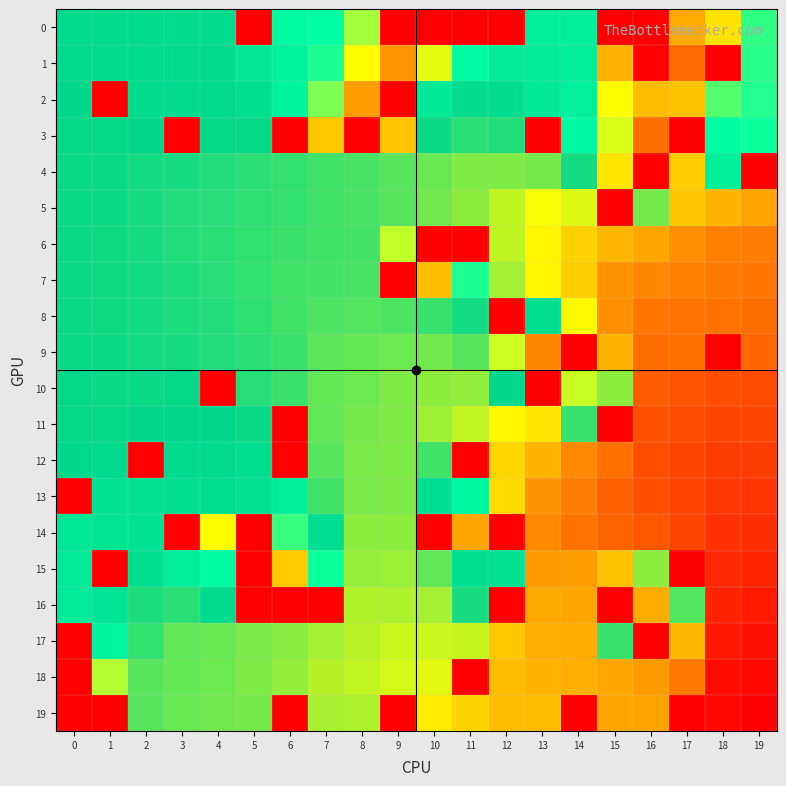

Reading left to right, extract all data points from this chart.

0: 0=6.6	1=6.6	2=6.5	3=6.5	4=6.5	5=0.0	6=5.7	7=5.5	8=4.8	9=0.0	10=0.0	11=0.0	12=0.0	13=6.1	14=6.0	15=0.0	16=0.0	17=2.9	18=4.0	19=5.3
1: 0=6.6	1=6.6	2=6.6	3=6.6	4=6.6	5=6.2	6=5.9	7=5.4	8=4.4	9=2.4	10=4.6	11=5.7	12=6.1	13=6.1	14=6.1	15=3.1	16=0.0	17=1.5	18=0.0	19=5.4
2: 0=6.6	1=0.0	2=6.6	3=6.6	4=6.6	5=6.5	6=5.8	7=5.0	8=2.6	9=0.0	10=6.2	11=6.5	12=6.5	13=6.2	14=6.0	15=4.4	16=3.3	17=3.4	18=5.2	19=5.4
3: 0=6.7	1=6.7	2=6.7	3=0.0	4=6.7	5=6.7	6=0.0	7=3.5	8=0.0	9=3.4	10=6.7	11=6.9	12=6.8	13=0.0	14=5.7	15=4.6	16=1.6	17=0.0	18=5.6	19=5.5
4: 0=6.7	1=6.7	2=6.7	3=6.8	4=6.8	5=6.8	6=6.9	7=6.9	8=7.0	9=7.0	10=7.1	11=7.2	12=7.2	13=7.2	14=6.8	15=4.0	16=0.0	17=3.6	18=6.0	19=0.0
5: 0=6.7	1=6.7	2=6.8	3=6.8	4=6.8	5=6.9	6=6.9	7=7.0	8=7.0	9=7.0	10=7.2	11=7.3	12=7.5	13=7.7	14=7.6	15=0.0	16=7.2	17=8.5	18=8.7	19=8.9
6: 0=6.7	1=6.7	2=6.8	3=6.8	4=6.8	5=6.9	6=6.9	7=7.0	8=7.0	9=4.7	10=0.0	11=0.0	12=7.5	13=7.9	14=8.3	15=8.7	16=8.9	17=9.0	18=9.1	19=9.2
7: 0=6.7	1=6.7	2=6.8	3=6.8	4=6.8	5=6.9	6=6.9	7=7.0	8=7.0	9=0.0	10=3.3	11=5.4	12=7.4	13=7.9	14=8.4	15=9.0	16=9.1	17=9.1	18=9.2	19=9.2
8: 0=6.7	1=6.7	2=6.8	3=6.8	4=6.8	5=6.9	6=6.9	7=7.0	8=7.0	9=7.0	10=6.9	11=6.8	12=0.0	13=6.5	14=7.8	15=9.0	16=9.2	17=9.2	18=9.2	19=9.3
9: 0=6.7	1=6.7	2=6.7	3=6.8	4=6.8	5=6.9	6=6.9	7=7.1	8=7.1	9=7.1	10=7.2	11=7.0	12=4.7	13=2.1	14=0.0	15=8.7	16=9.2	17=9.2	18=0.0	19=9.3
10: 0=6.7	1=6.7	2=6.7	3=6.7	4=0.0	5=6.8	6=6.9	7=7.1	8=7.1	9=7.2	10=7.3	11=7.3	12=6.7	13=0.0	14=4.7	15=7.3	16=9.4	17=9.4	18=9.5	19=9.5
11: 0=6.7	1=6.7	2=6.7	3=6.7	4=6.6	5=6.7	6=0.0	7=7.1	8=7.2	9=7.2	10=7.3	11=7.5	12=7.9	13=8.1	14=6.9	15=0.0	16=9.4	17=9.5	18=9.5	19=9.5
12: 0=6.6	1=6.6	2=0.0	3=6.6	4=6.6	5=6.5	6=0.0	7=7.0	8=7.2	9=7.2	10=6.9	11=0.0	12=8.3	13=8.7	14=9.1	15=9.2	16=9.5	17=9.5	18=9.6	19=9.6
13: 0=0.0	1=6.4	2=6.4	3=6.4	4=6.5	5=6.4	6=6.0	7=6.9	8=7.2	9=7.2	10=6.5	11=5.8	12=8.2	13=9.0	14=9.1	15=9.3	16=9.5	17=9.5	18=9.6	19=9.6
14: 0=6.2	1=6.3	2=6.4	3=0.0	4=4.4	5=0.0	6=5.3	7=6.5	8=7.3	9=7.3	10=0.0	11=2.8	12=0.0	13=9.1	14=9.2	15=9.3	16=9.4	17=9.5	18=9.7	19=9.7
15: 0=6.1	1=0.0	2=6.5	3=6.1	4=5.6	5=0.0	6=3.5	7=5.5	8=7.3	9=7.3	10=7.1	11=6.5	12=6.4	13=9.0	14=8.9	15=8.5	16=7.3	17=0.0	18=9.7	19=9.7
16: 0=6.1	1=6.3	2=6.8	3=6.8	4=6.6	5=0.0	6=0.0	7=0.0	8=7.4	9=7.4	10=7.4	11=6.8	12=0.0	13=8.8	14=8.9	15=0.0	16=2.9	17=7.0	18=9.8	19=9.8
17: 0=0.0	1=5.8	2=6.9	3=7.1	4=7.1	5=7.2	6=7.3	7=7.4	8=7.5	9=7.5	10=7.6	11=7.5	12=8.5	13=8.8	14=8.8	15=6.9	16=0.0	17=8.7	18=9.8	19=9.9
18: 0=0.0	1=4.8	2=7.0	3=7.1	4=7.1	5=7.2	6=7.3	7=7.4	8=7.5	9=7.6	10=7.6	11=0.0	12=8.6	13=8.7	14=8.8	15=8.9	16=9.0	17=9.2	18=9.9	19=9.9
19: 0=0.0	1=0.0	2=7.0	3=7.1	4=7.2	5=7.2	6=0.0	7=7.4	8=7.4	9=0.0	10=8.0	11=8.3	12=8.6	13=8.6	14=0.0	15=8.9	16=8.9	17=0.0	18=9.9	19=0.0